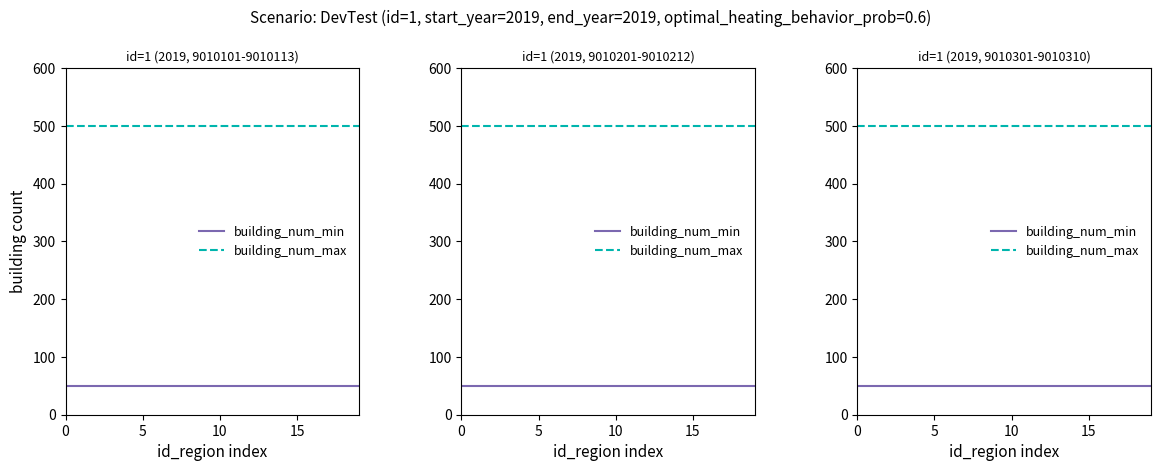

What are all the series names shown in the legend?

building_num_min, building_num_max